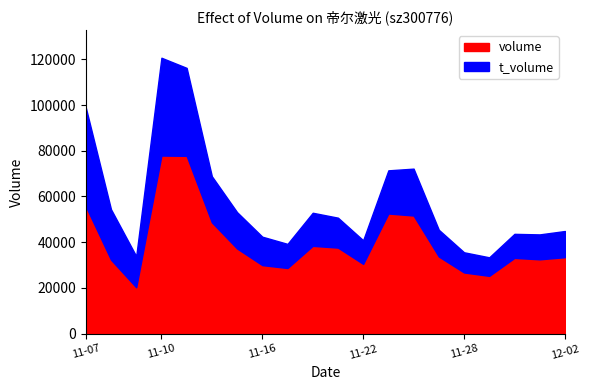

Which has a higher value, 2022-11-24 or 2022-11-16?

2022-11-24